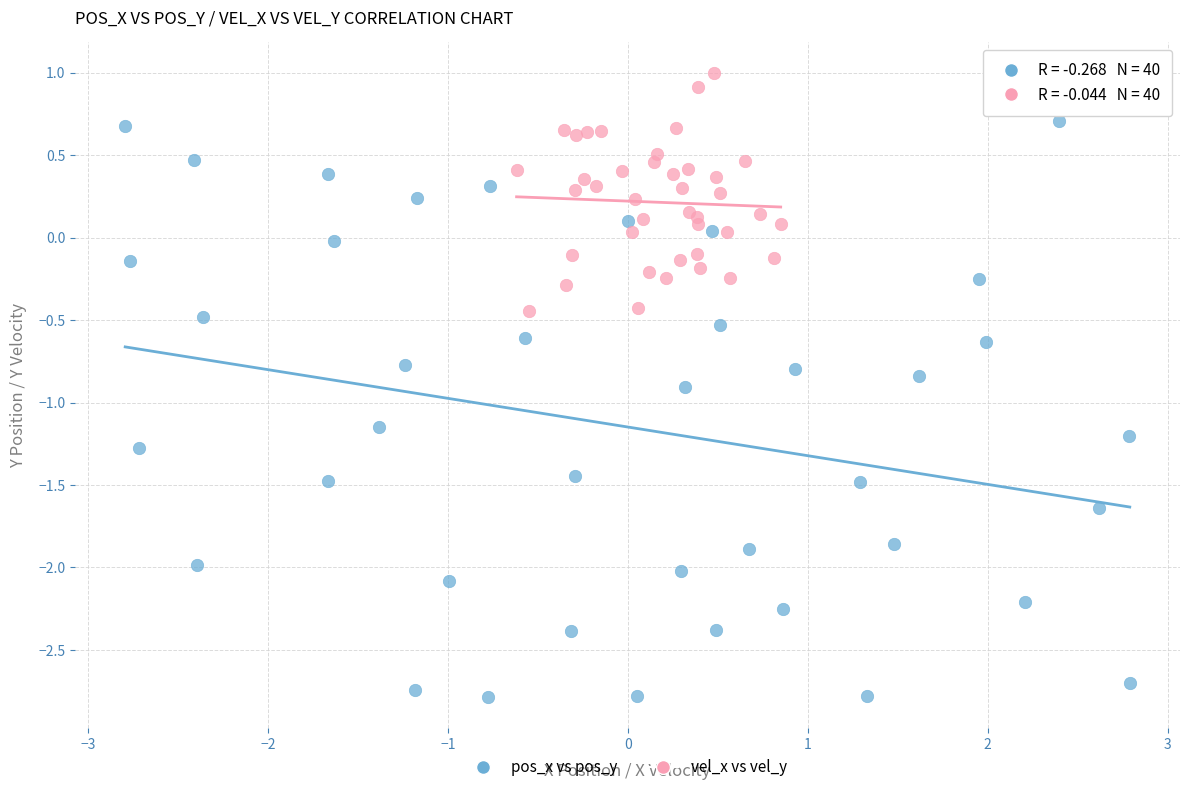

Which series contains the highest Y value?

vel_x vs vel_y